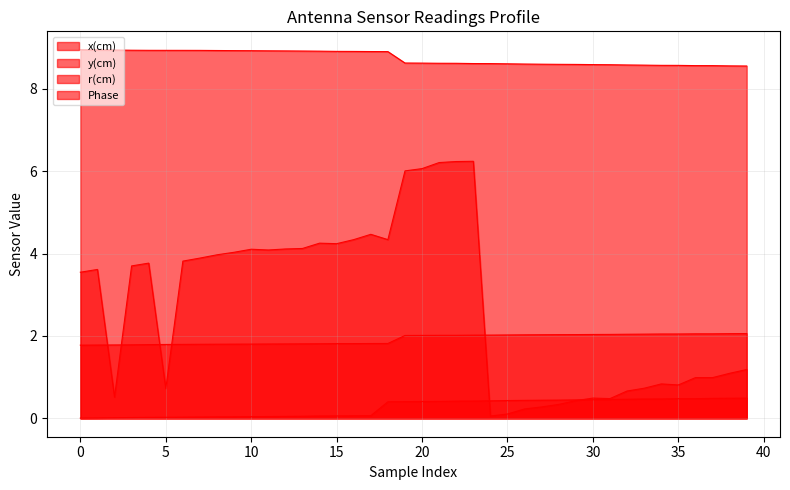

The Phase series shows 0.7 at 5. True or false?

True